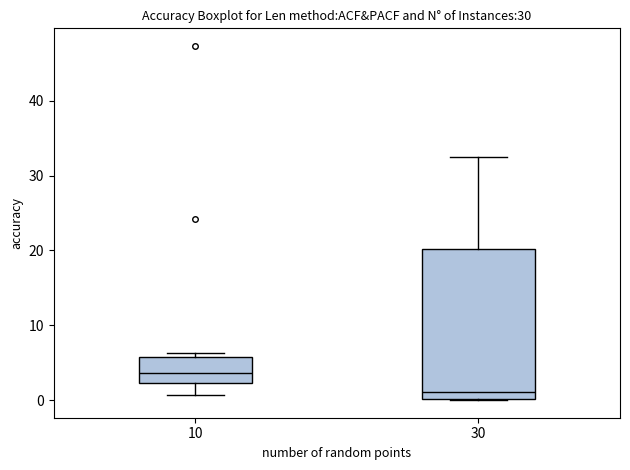

Comparing the boxes themselves (not the whiskers), which one is the tallest?

30